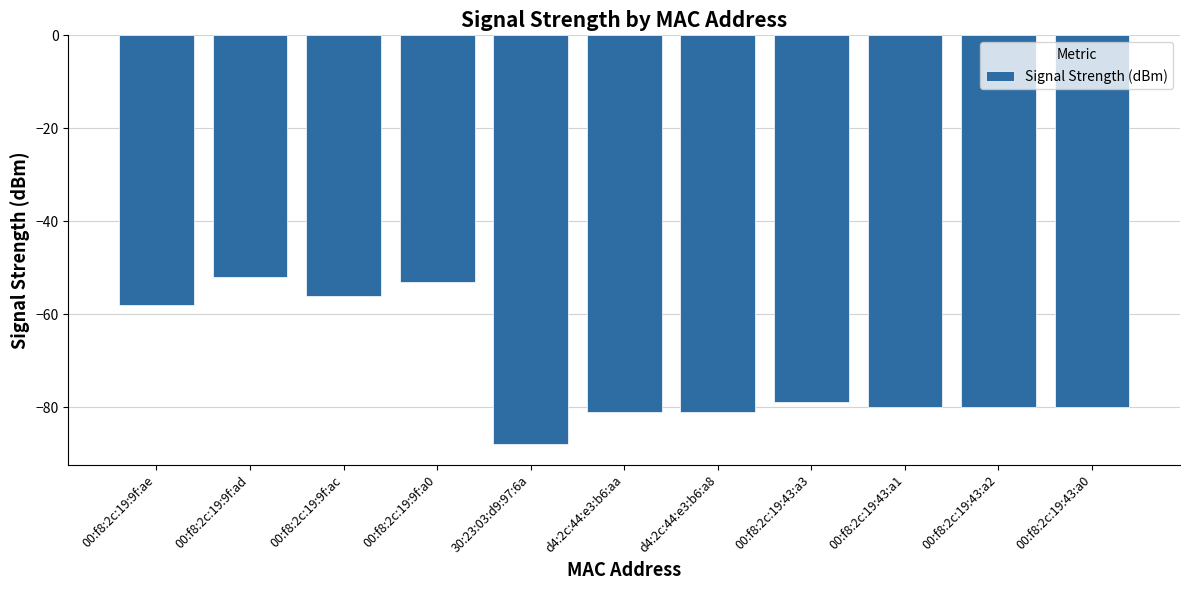

How many bars are there in total?

11